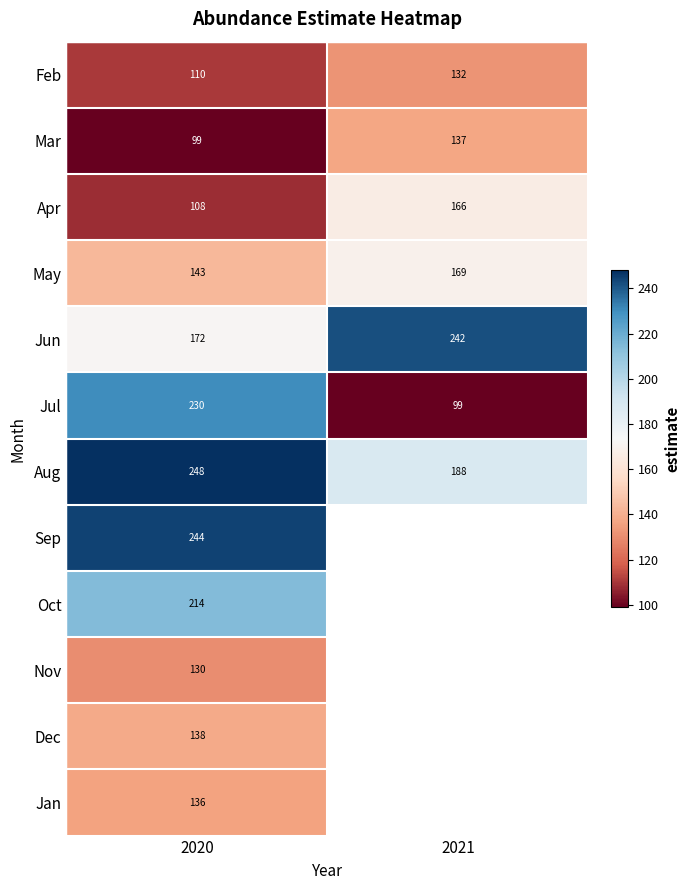

Rank the categories by Nov value from highest to lowest.

2020, 2021